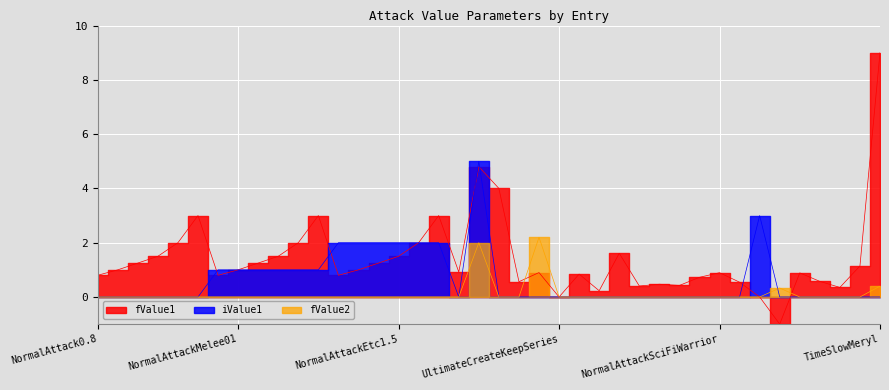

The value of fValue1 at NormalAttackMelee3.0 is 3.0. True or false?

True